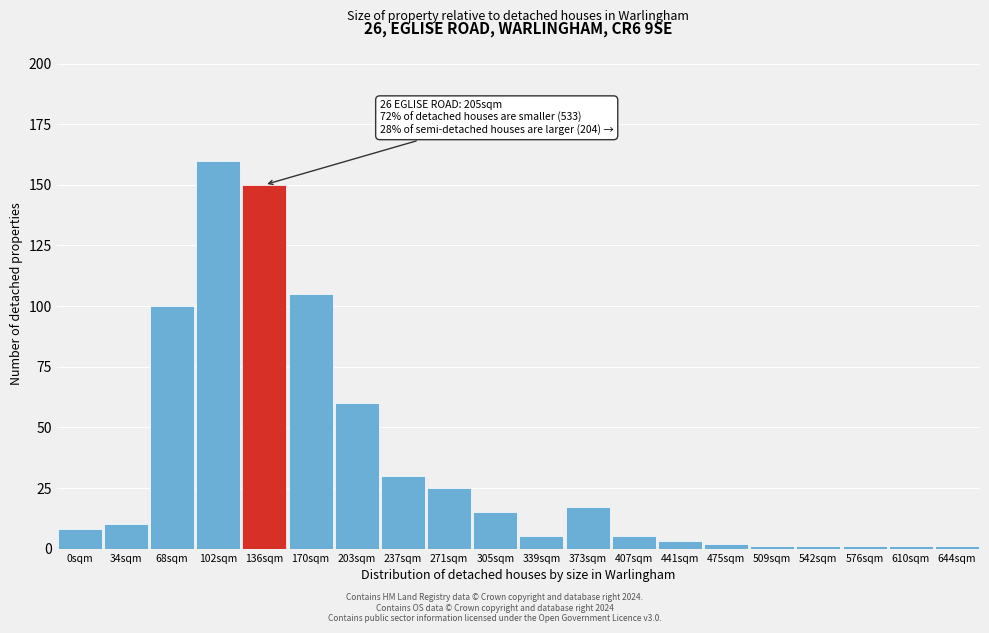

Reading left to right, list all the values displayed in this chart.

8	10	100	160	150	105	60	30	25	15	5	17	5	3	2	1	1	1	1	1